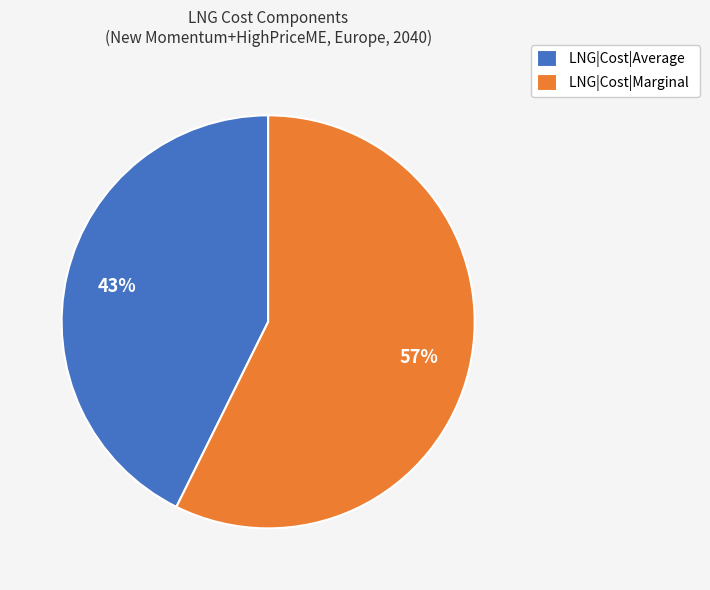

Which slice is the largest?

LNG|Cost|Marginal